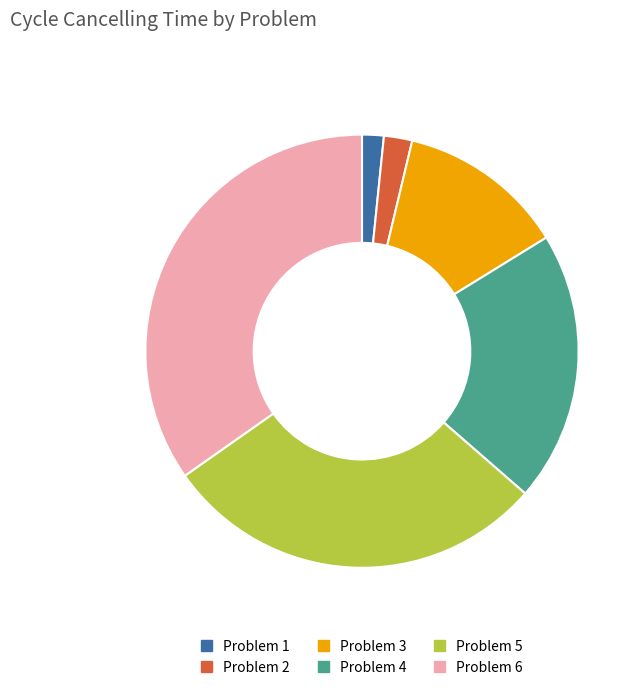

True or false: Problem 5 accounts for 29% of the total.

True